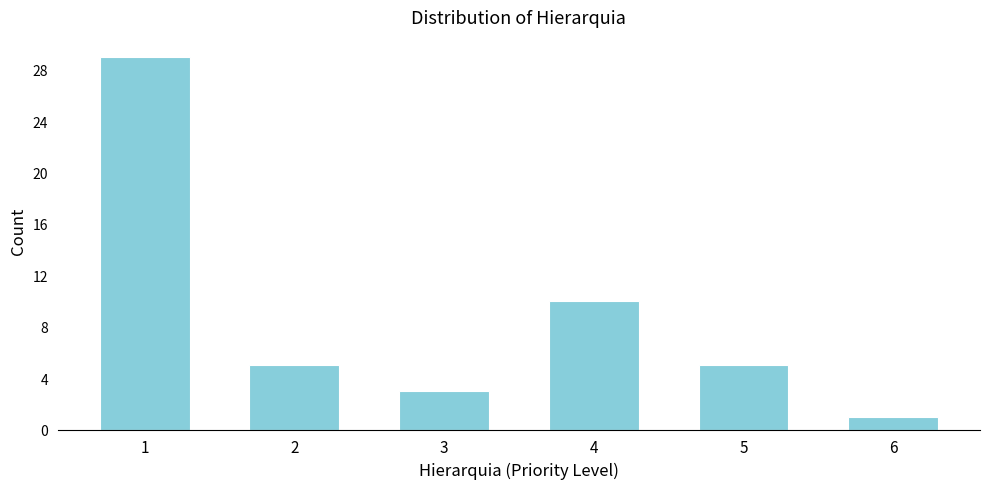

Reading left to right, what are all the values shown in this chart?

1=29	2=5	3=3	4=10	5=5	6=1